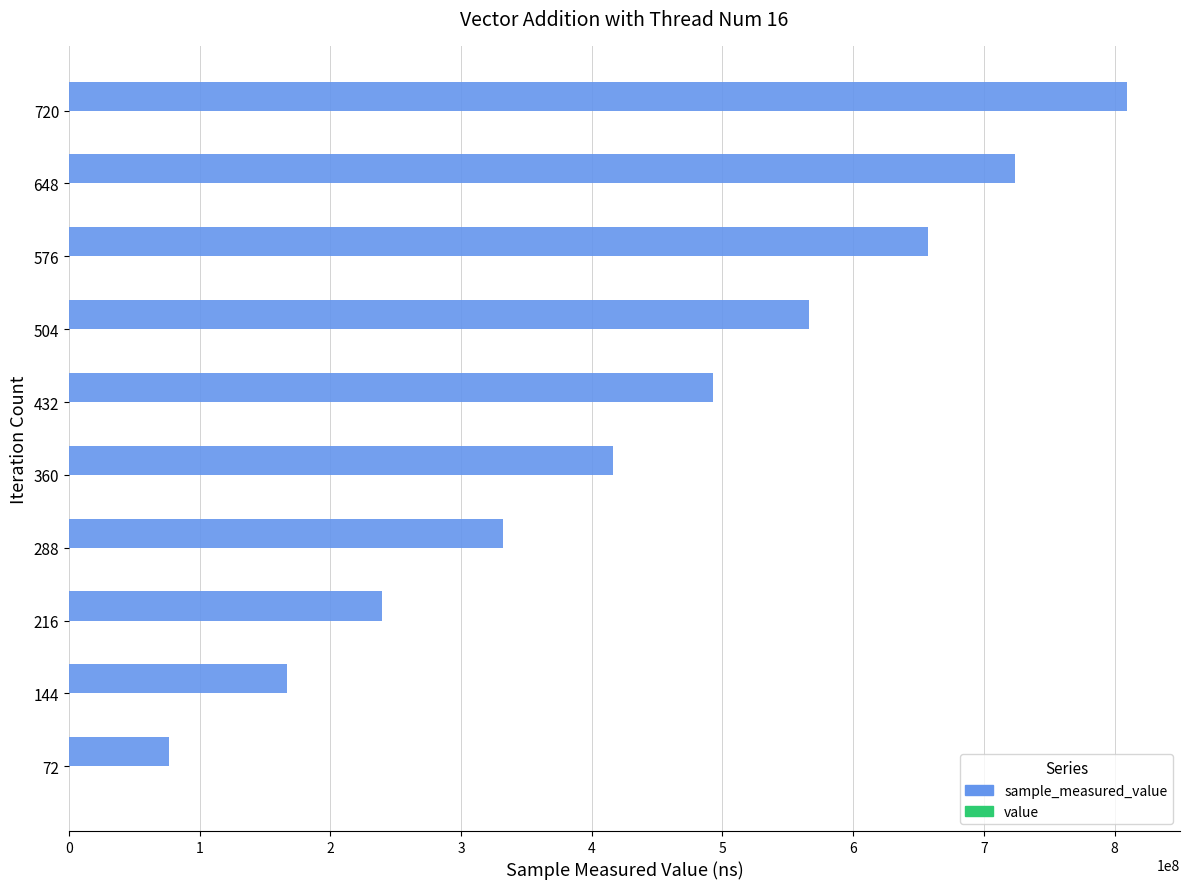

At which category is the sum across all series the highest?

720